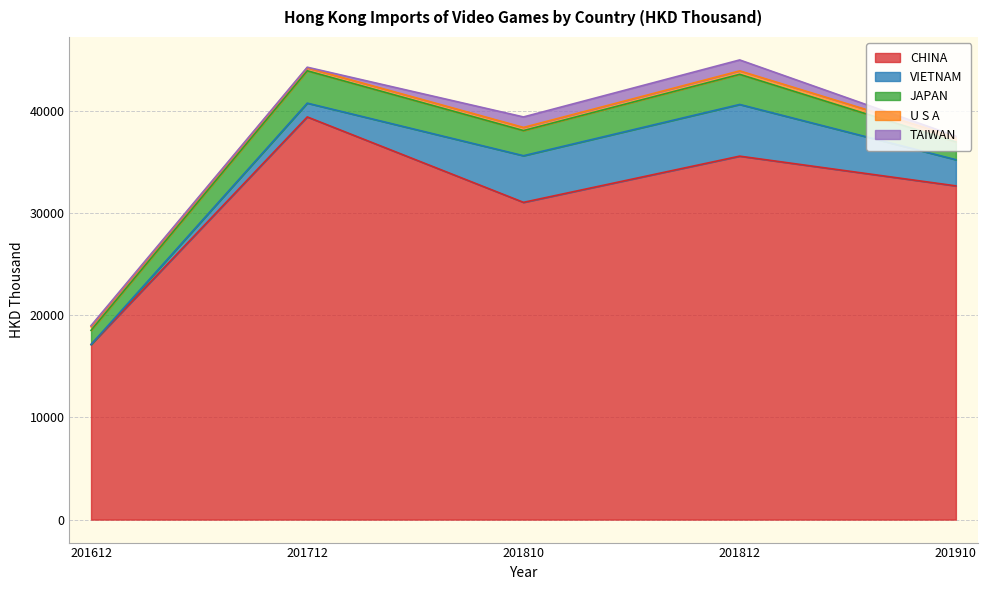

Which series has the largest range (max minus min)?

CHINA